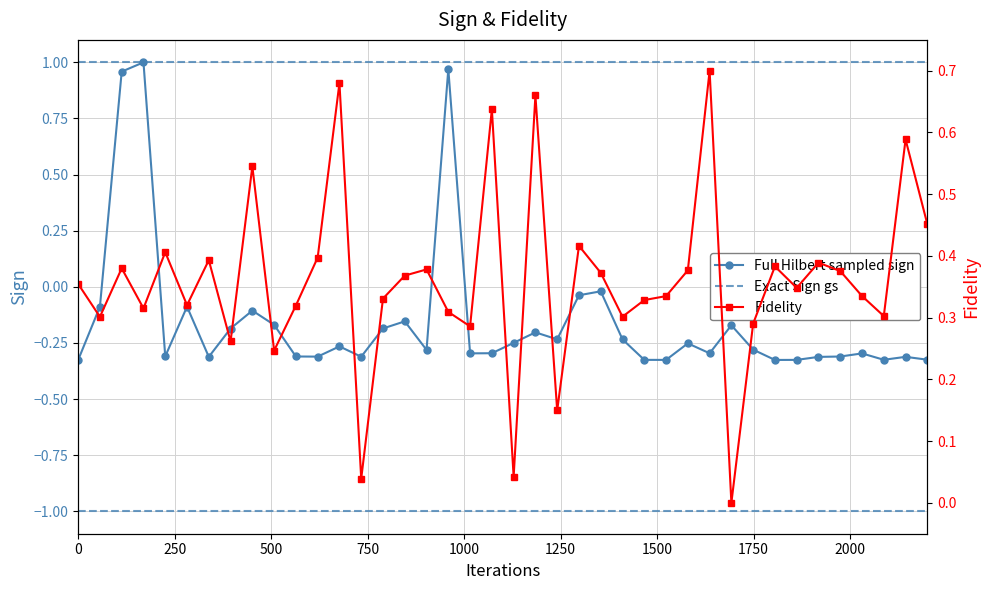

True or false: Full Hilbert sampled sign has more than 0 interior local peaks.

True